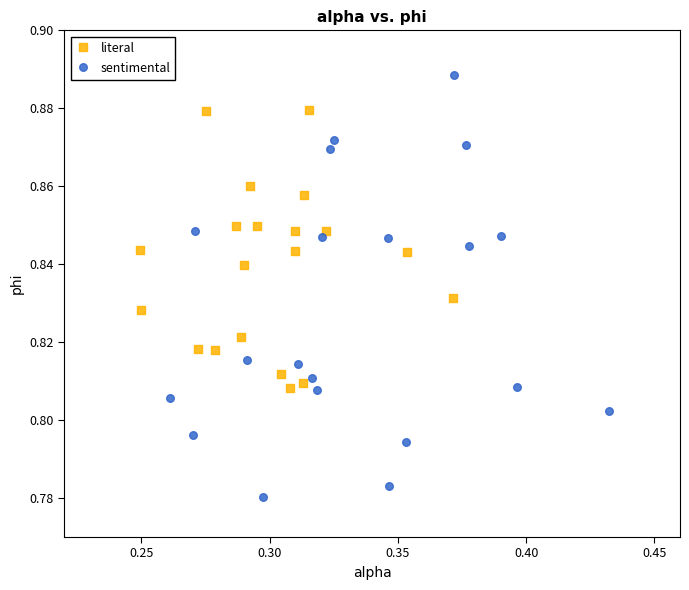

Which series contains the lowest Y value?

sentimental